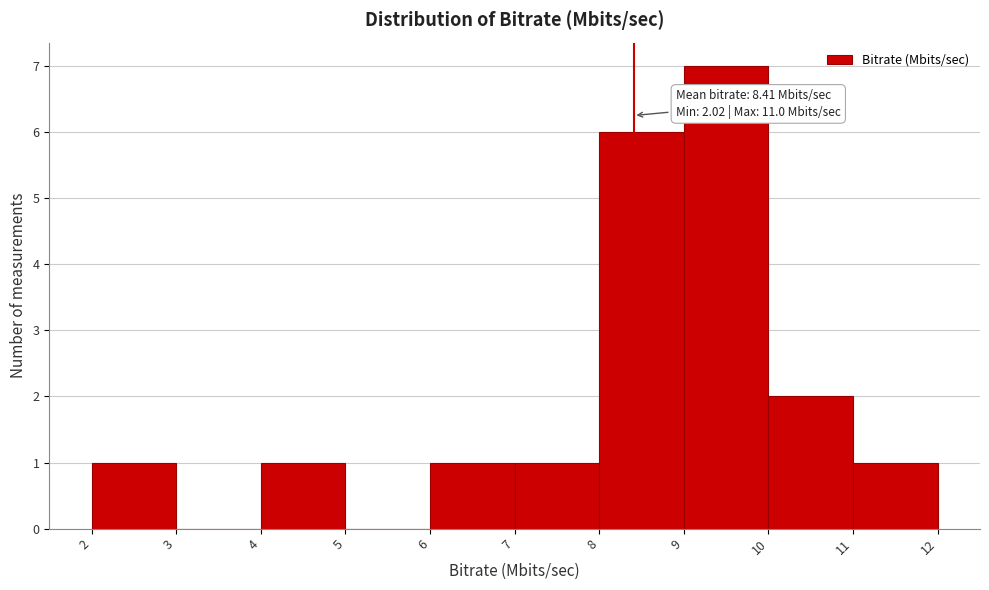

Which range on the x-axis has the tallest bar?

9 to 10